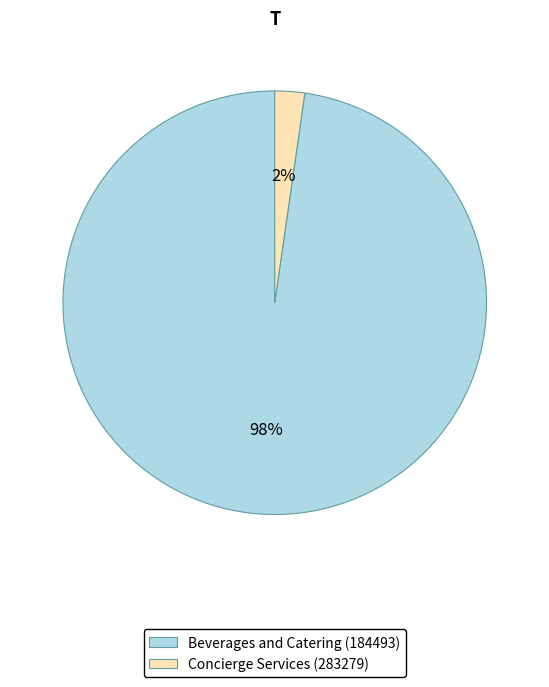

To the nearest percent, what is the combined percentage of Beverages and Catering (184493) and Concierge Services (283279)?

100%